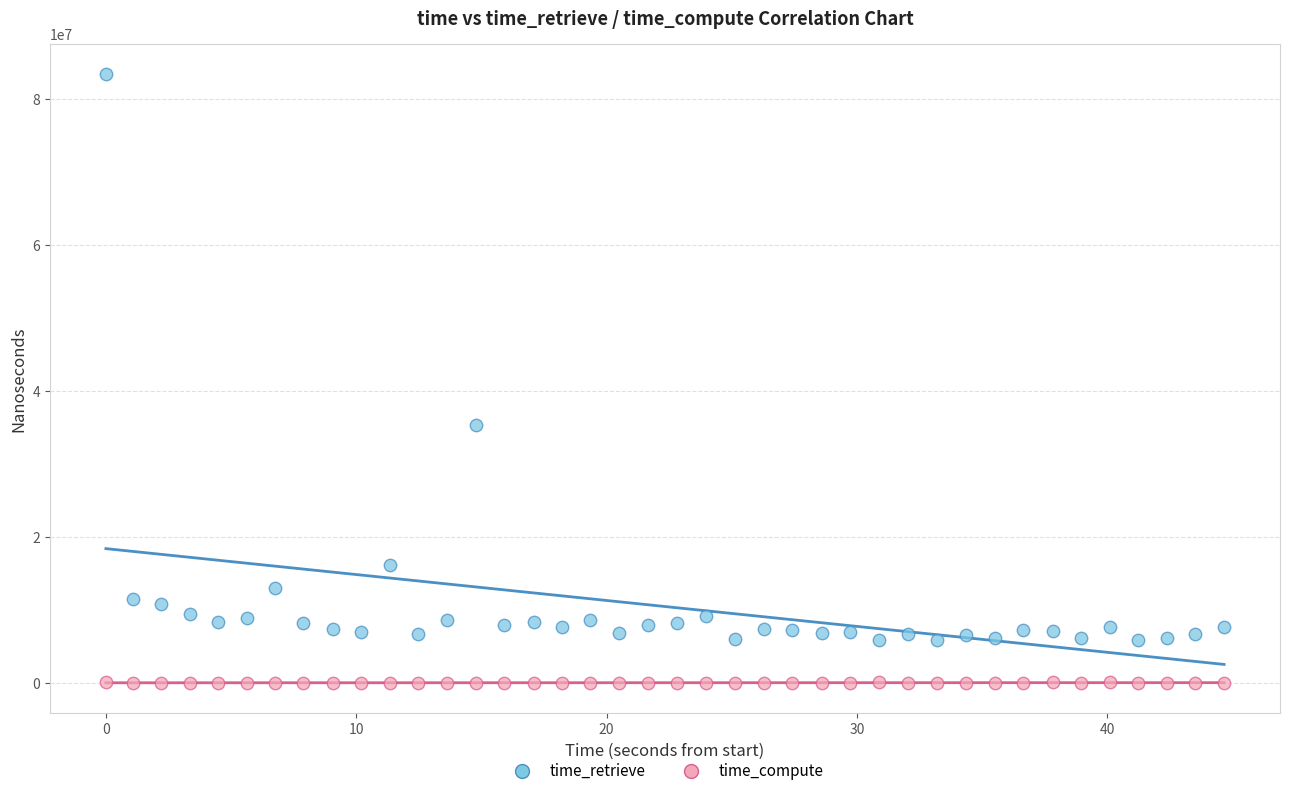

Which series has the largest Y range (max minus min)?

time_retrieve